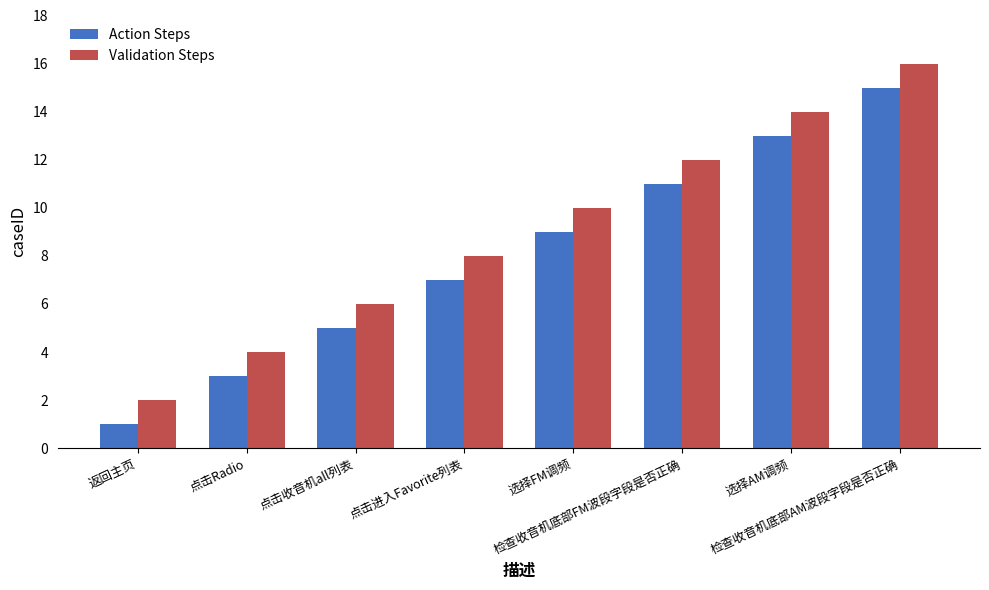

Reading right to left, list all the values displayed in this chart.

Action Steps: 检查收音机底部AM波段字段是否正确=15	选择AM调频=13	检查收音机底部FM波段字段是否正确=11	选择FM调频=9	点击进入Favorite列表=7	点击收音机all列表=5	点击Radio=3	返回主页=1
Validation Steps: 检查收音机底部AM波段字段是否正确=16	选择AM调频=14	检查收音机底部FM波段字段是否正确=12	选择FM调频=10	点击进入Favorite列表=8	点击收音机all列表=6	点击Radio=4	返回主页=2